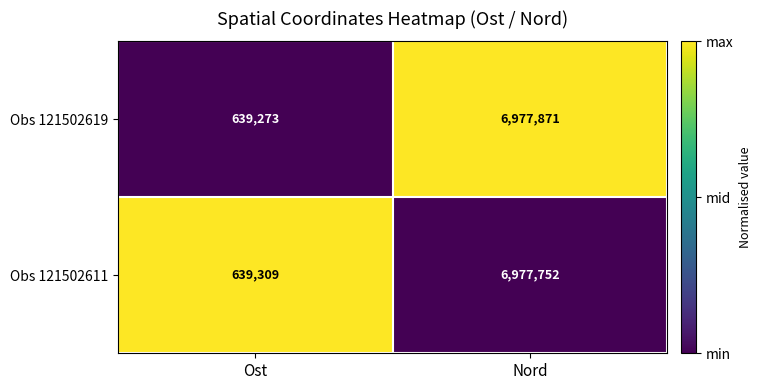

How many values in the Obs 121502619 series are below 6977871?

1